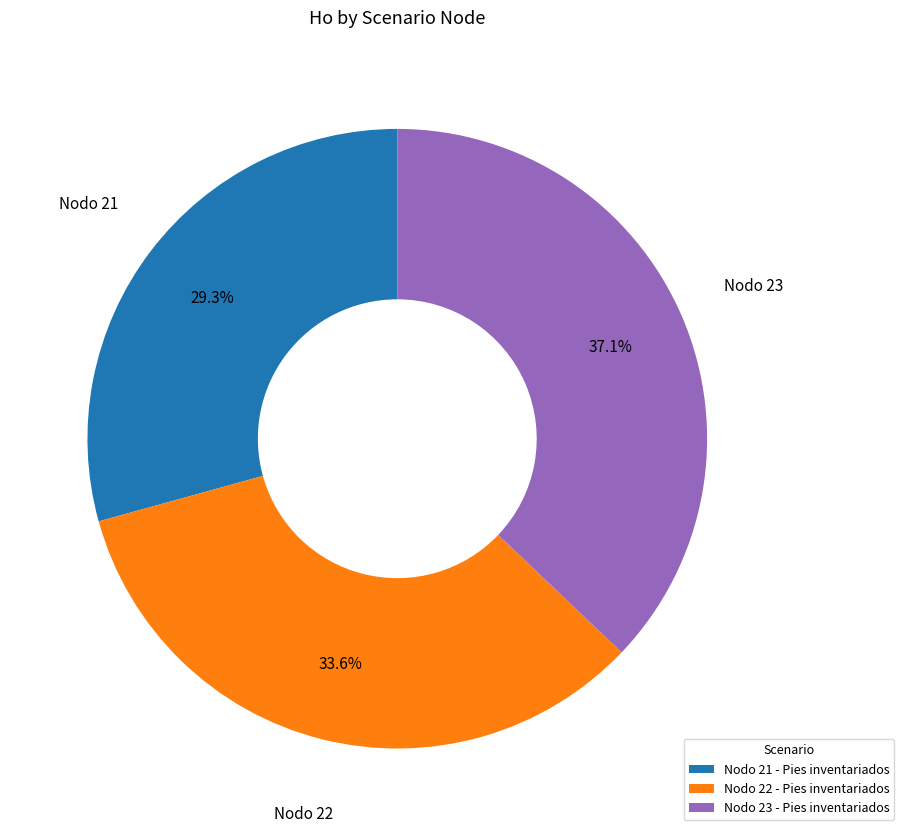

Is there a majority slice in this chart?

No